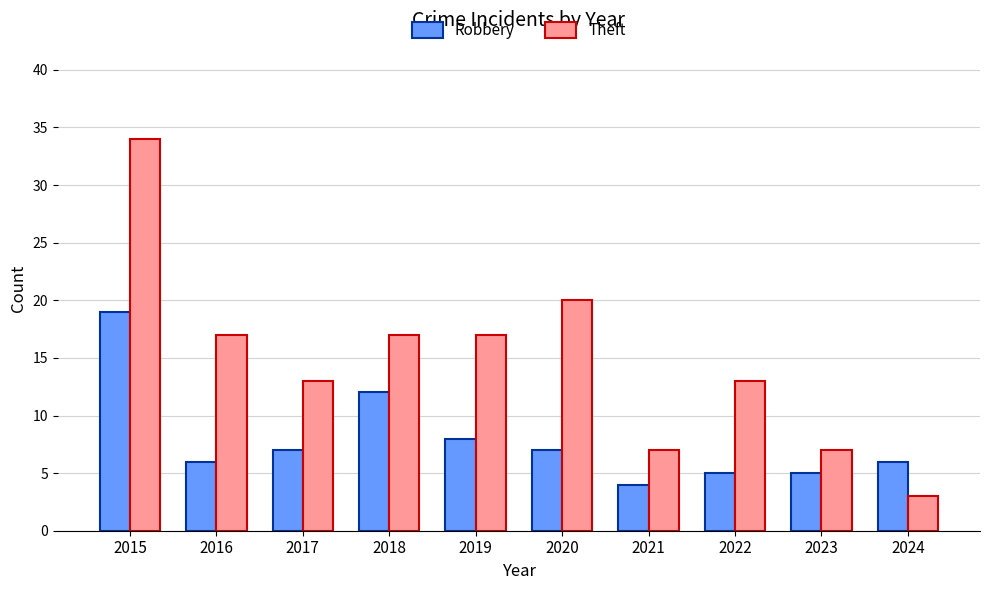

The Theft series shows 26 at 2019. True or false?

False